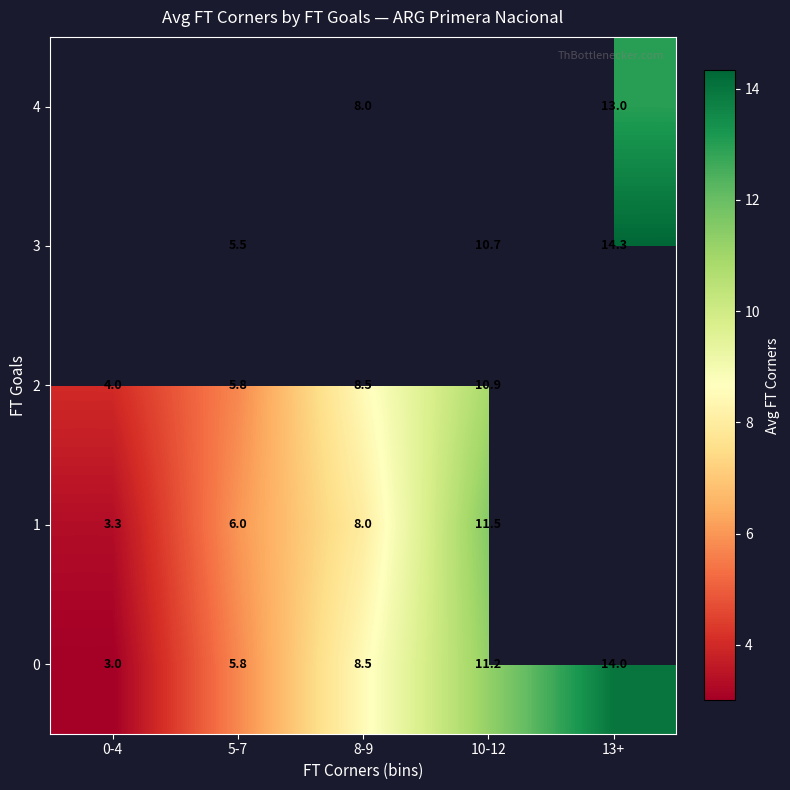

Rank the categories by 0 value from lowest to highest.

0-4, 5-7, 8-9, 10-12, 13+